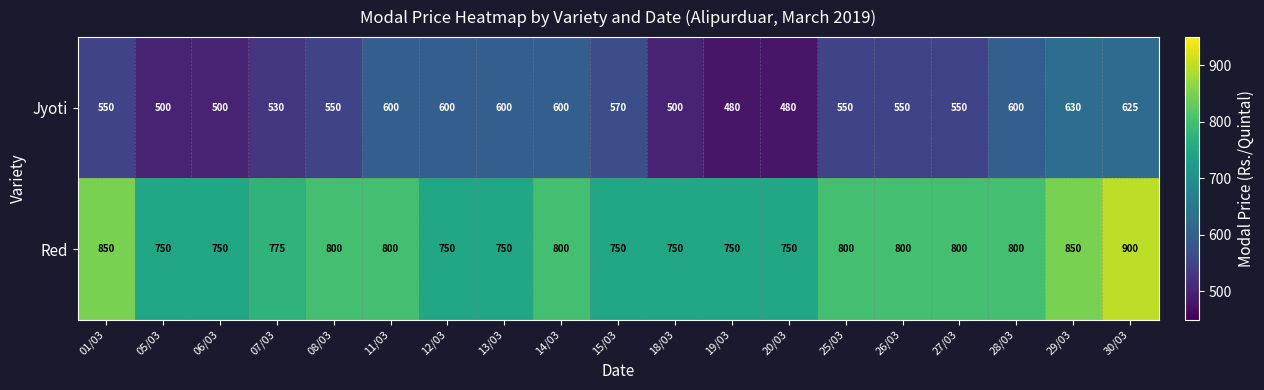

What value does the Red series have at 25/03?

800